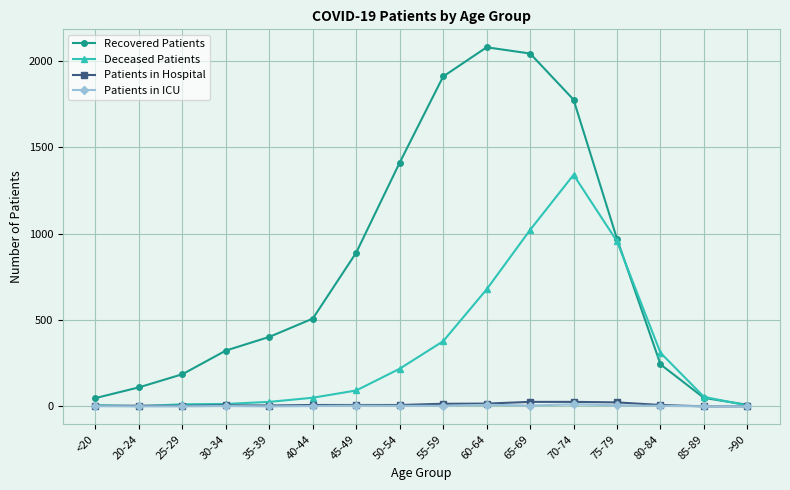

What is the difference between the highest and lowest values at 50-54?

1408